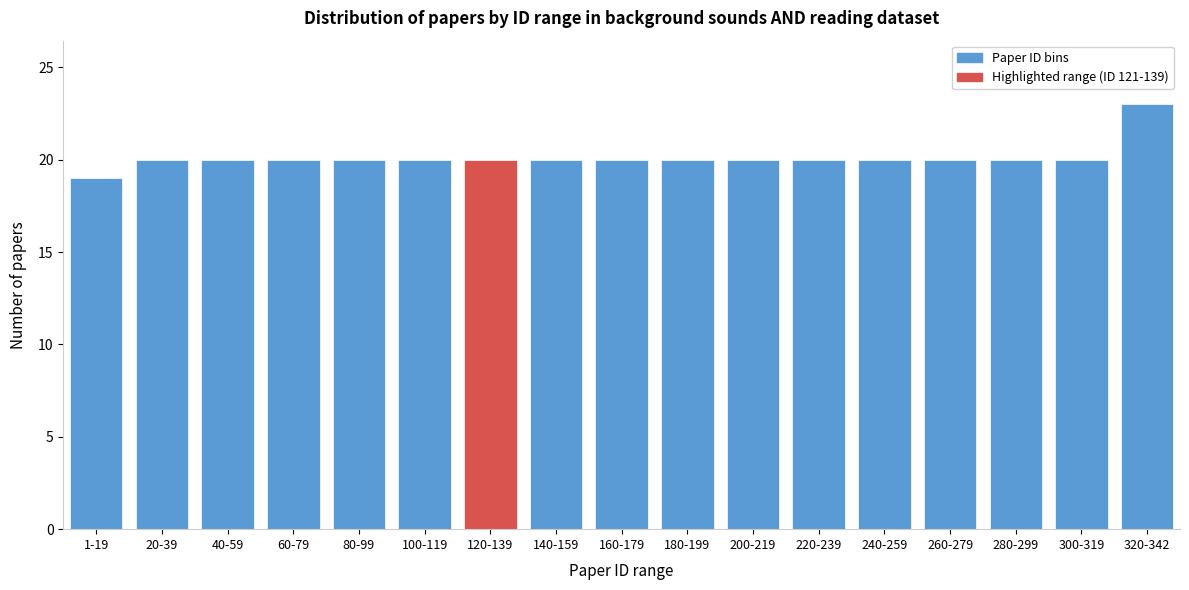

Reading left to right, extract all data points from this chart.

19	20	20	20	20	20	20	20	20	20	20	20	20	20	20	20	23